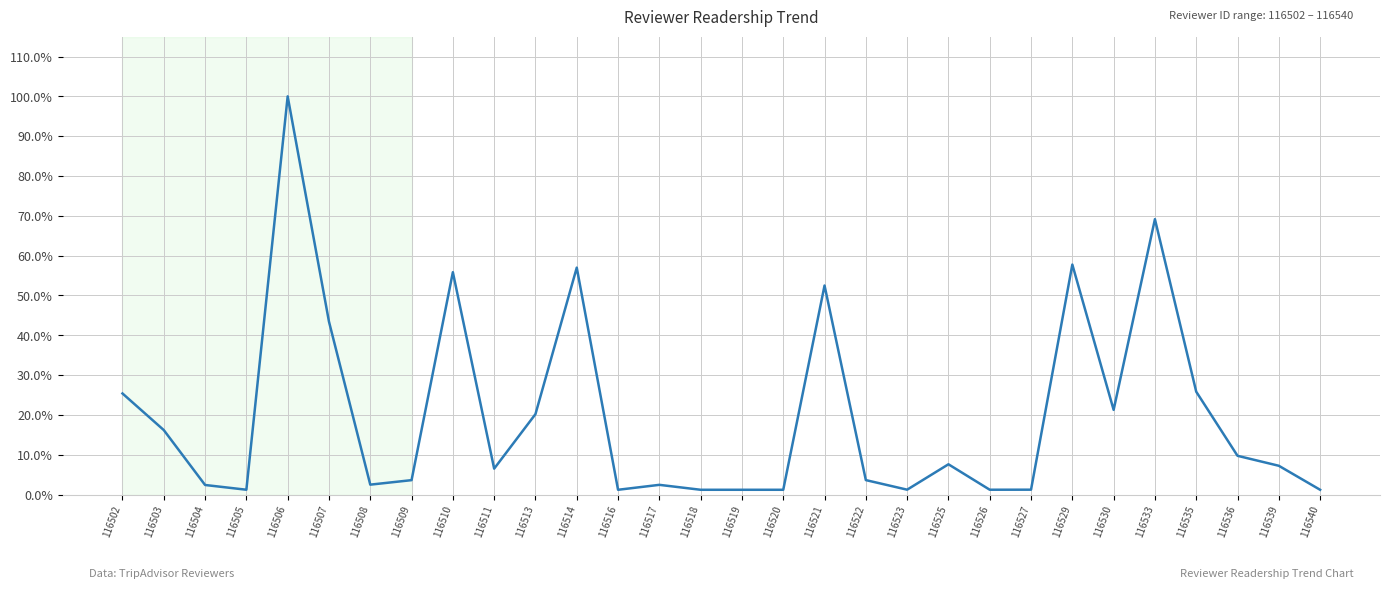

Does the chart have visible grid lines?

Yes